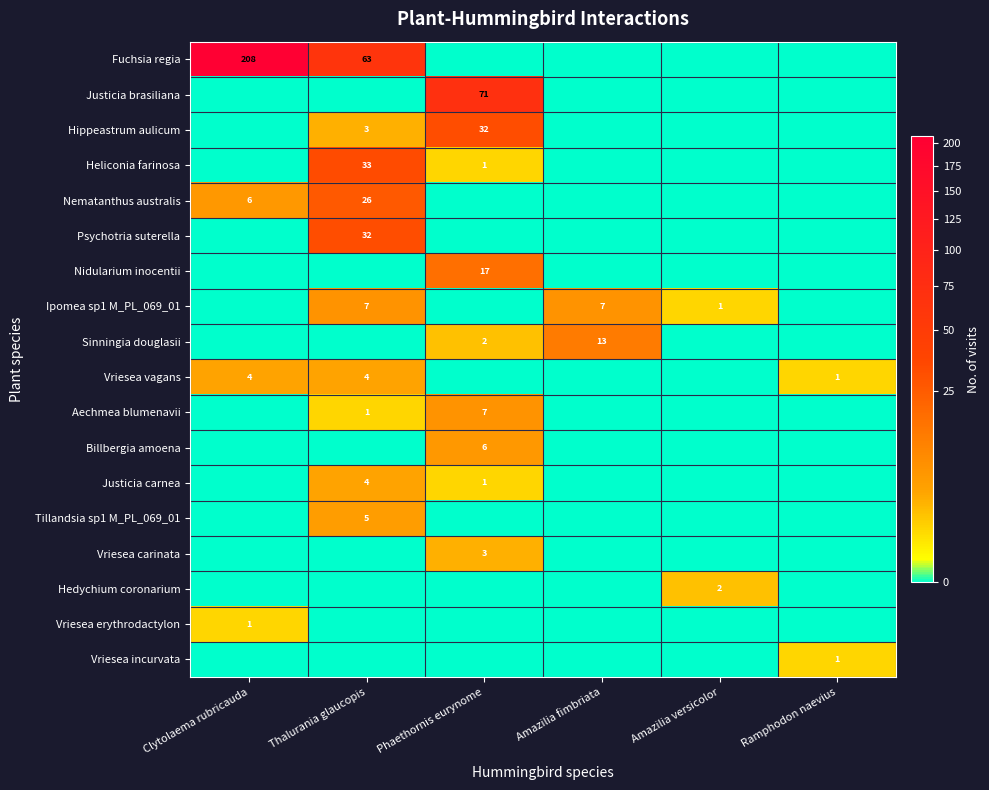

Is it true that Sinningia douglasii equals 20 at Amazilia fimbriata?

False